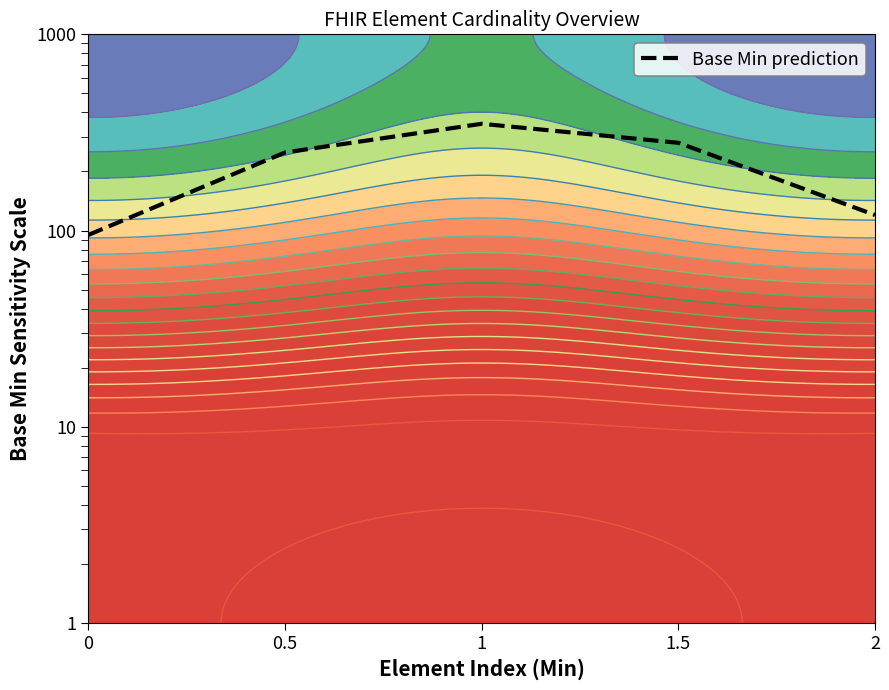

Which has a higher value, 0 or 2?

2